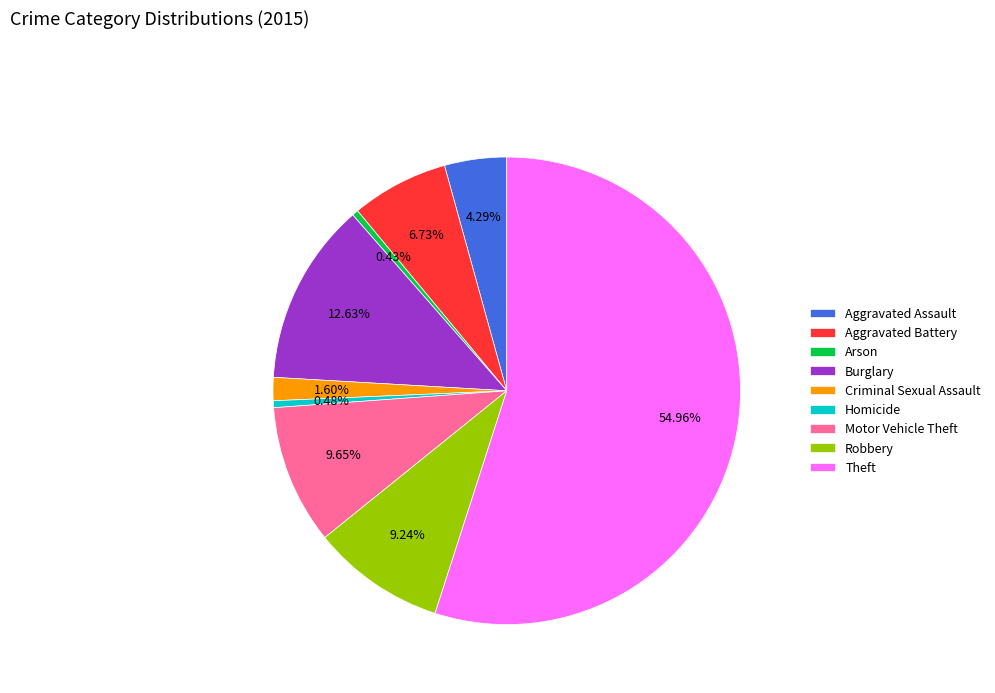

Which category accounts for the majority?

Theft